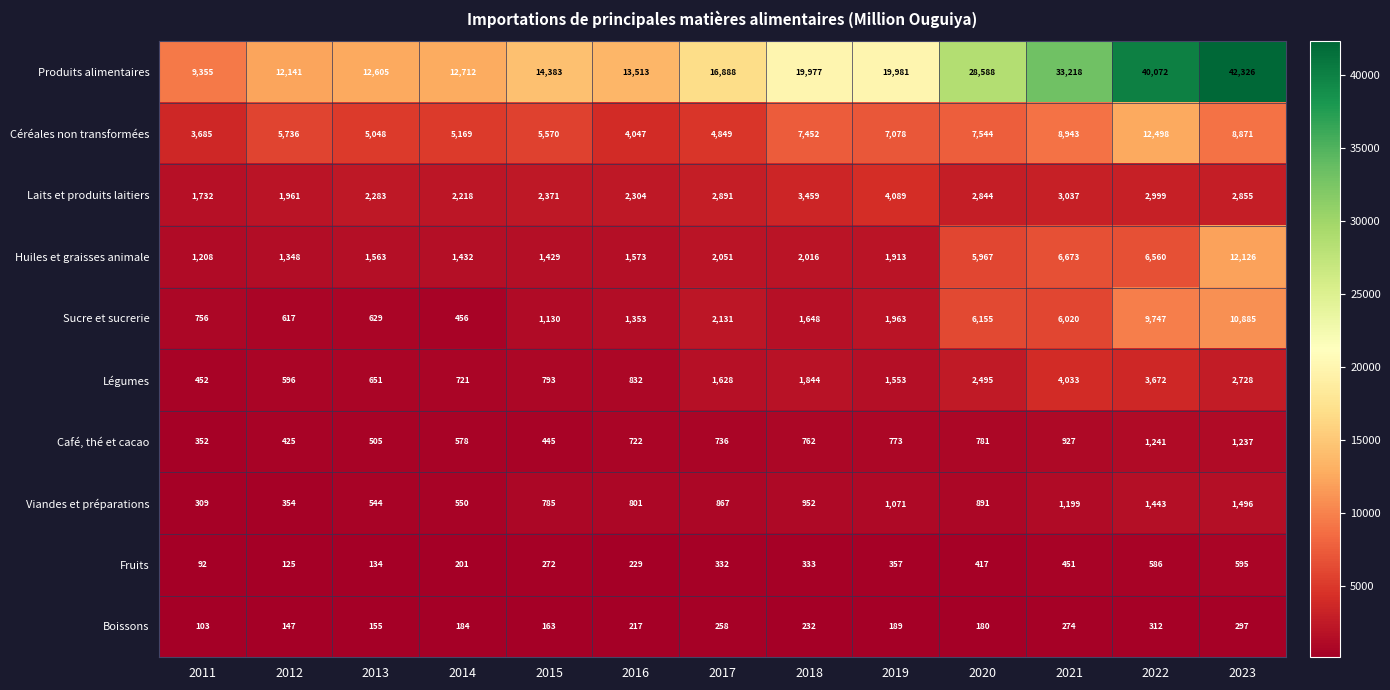

At which category is the sum across all series the highest?

2023